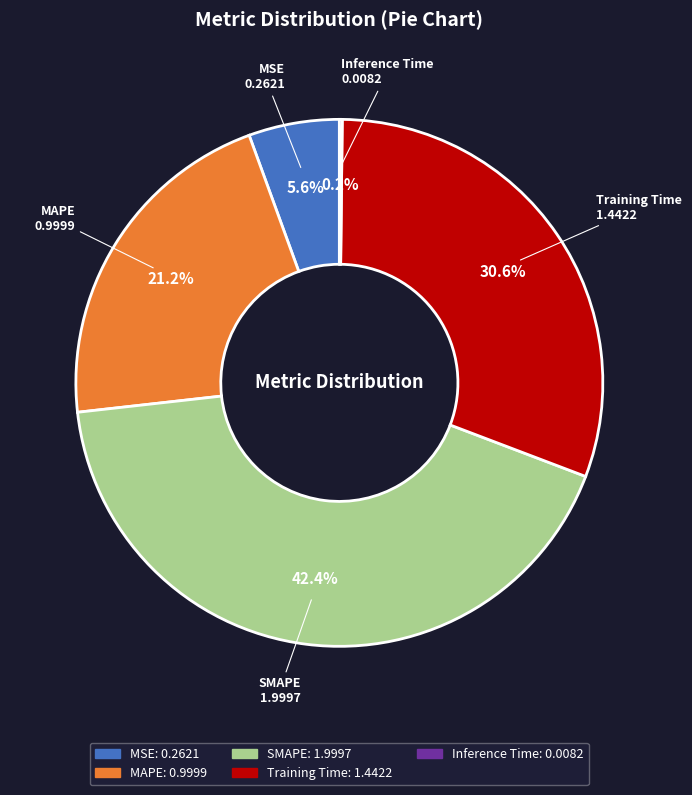

Is it true that Training Time is 19% of the pie?

False